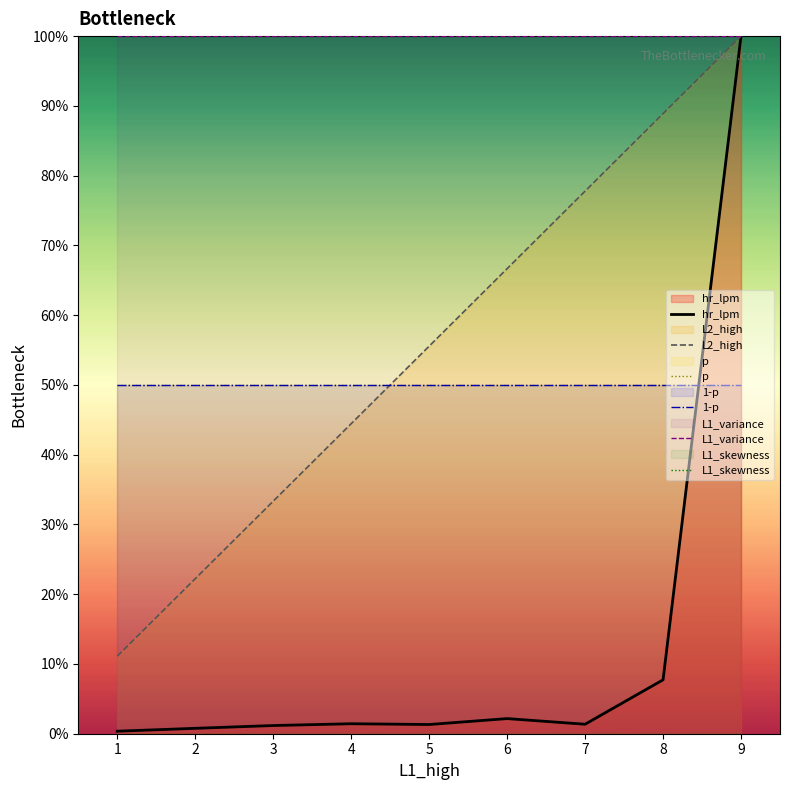

What is the approximate value of p at 5?

50.0